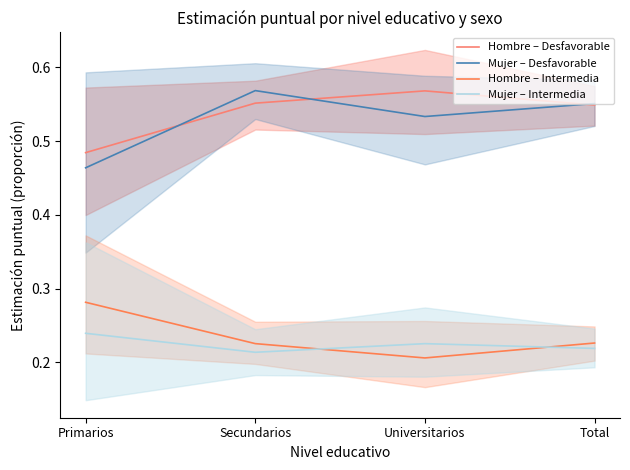

Which series has the largest range (max minus min)?

Mujer – Desfavorable